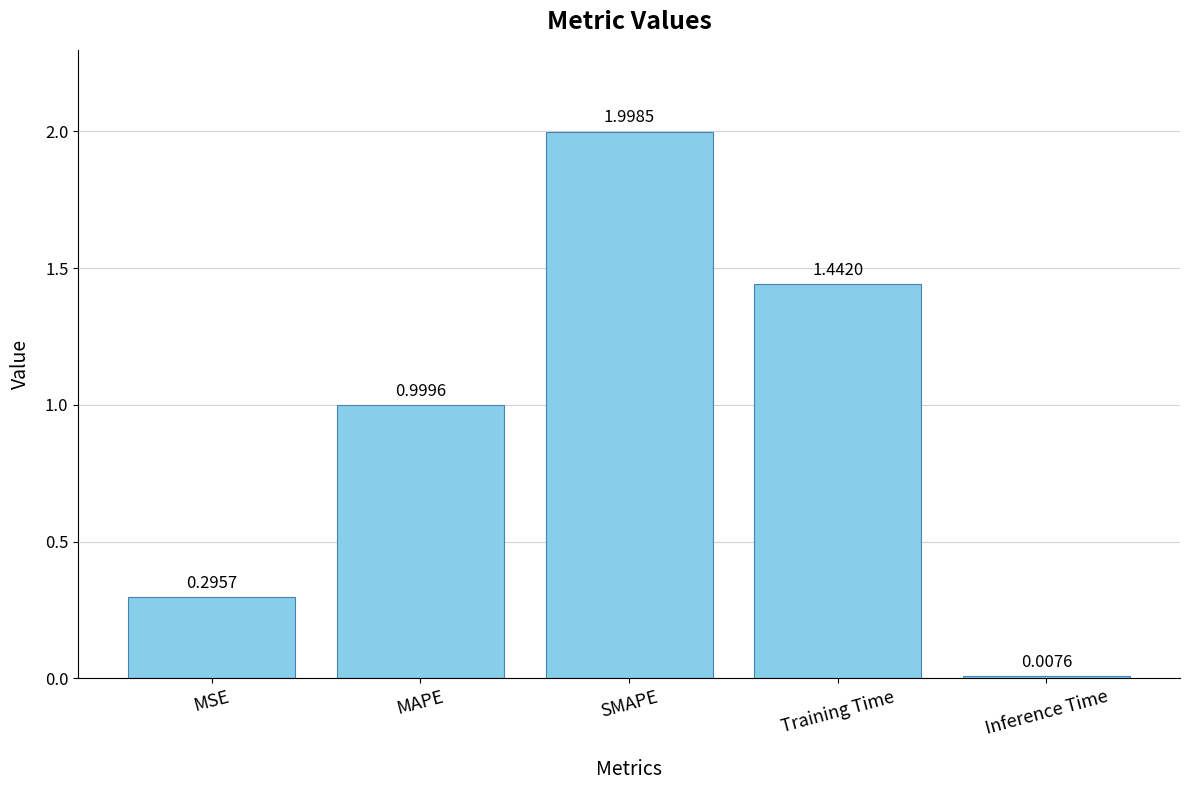

What is the average value?

0.9